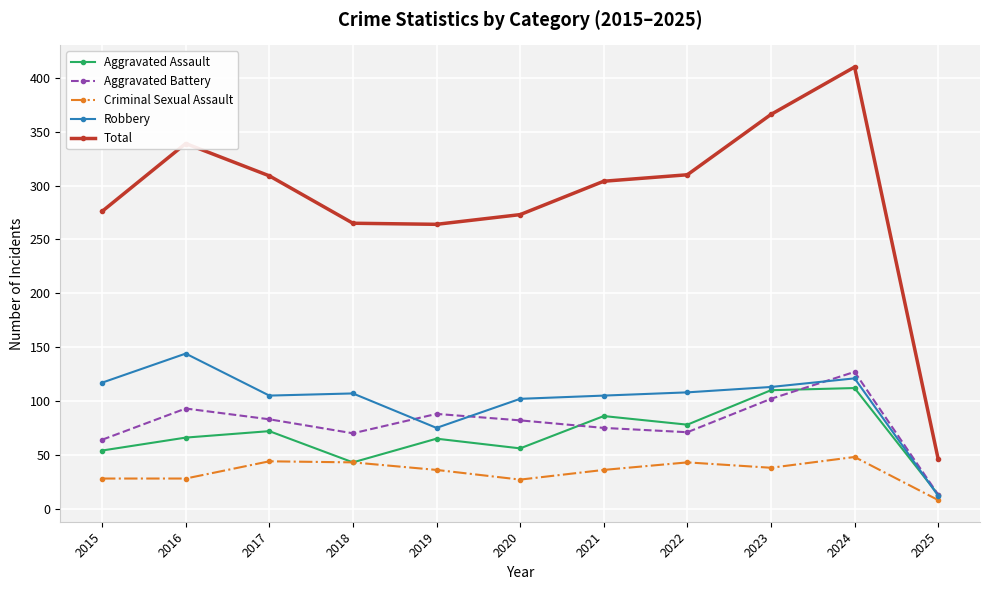

What is the value of the Aggravated Battery point at the 8th from the left?

71